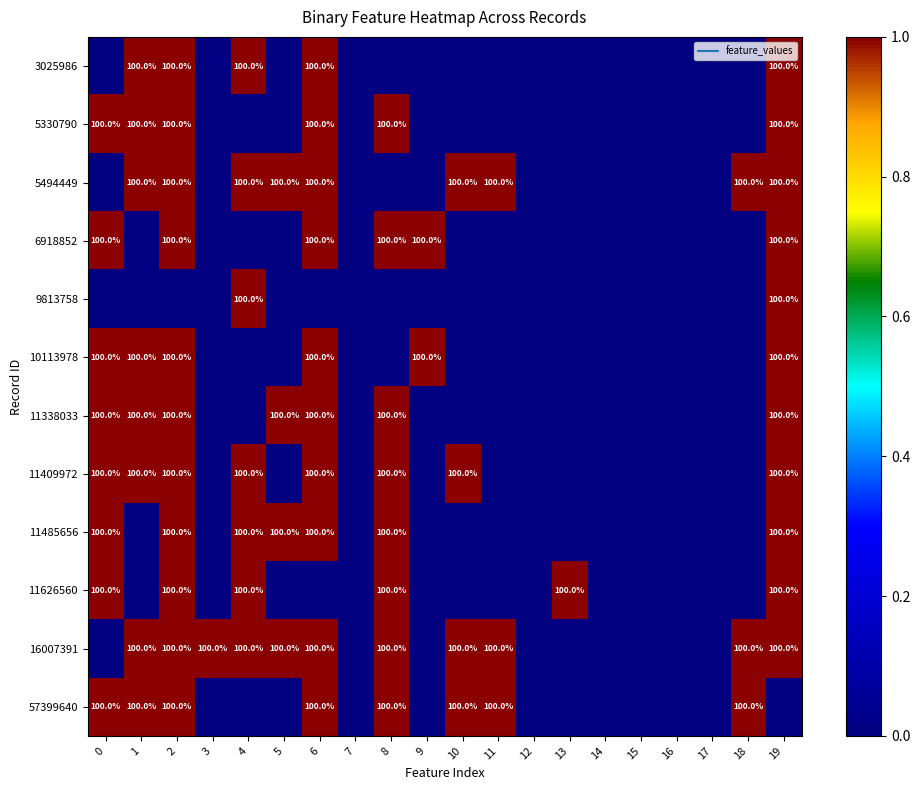

The 57399640 series shows 1 at 0. True or false?

False